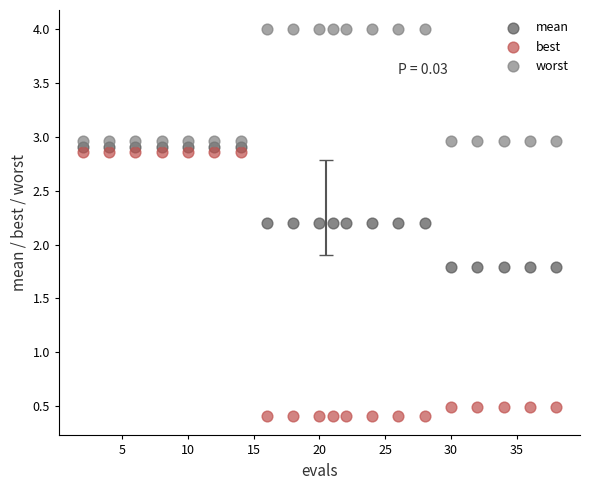

What is the X range (max minus min) for the scatter plot?

36.0